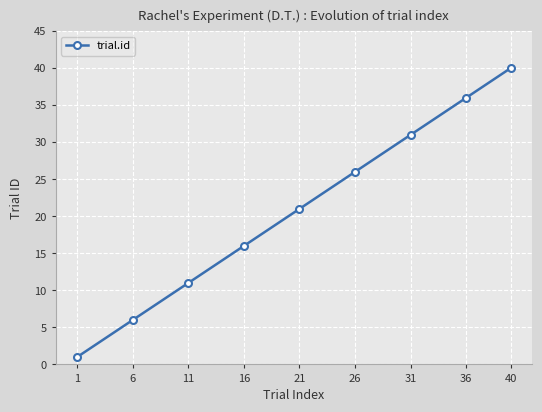

At which category does the chart reach its minimum across all series?

1